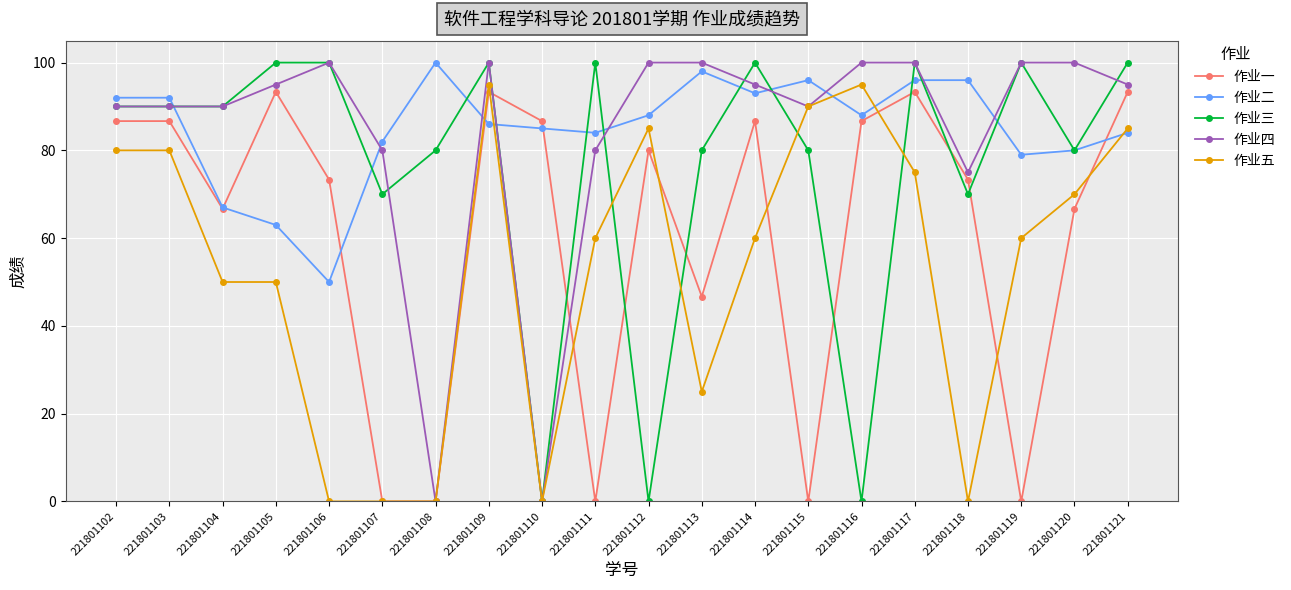

At which category is the sum across all series the highest?

221801109